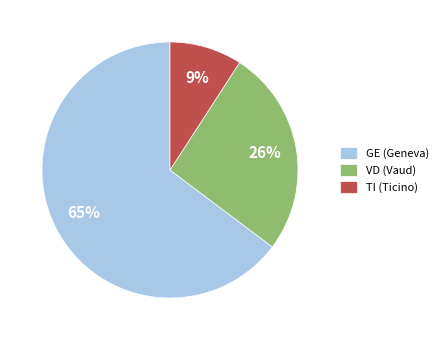

What percentage is the TI (Ticino) slice, to the nearest percent?

9%